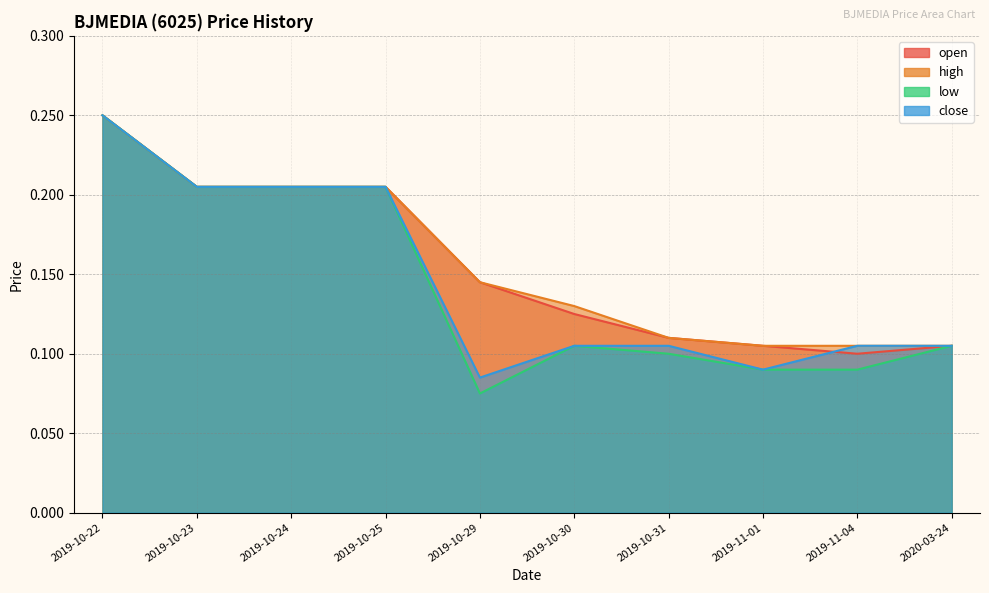

Is the value of low at 2019-10-30 greater than the value of open at 2019-11-01?

No